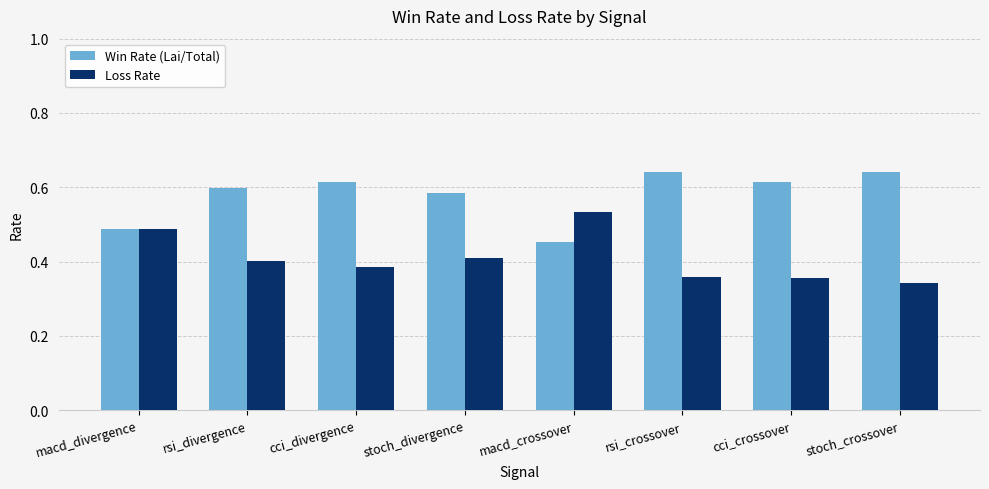

At how many categories does at least one series exceed 0?

8